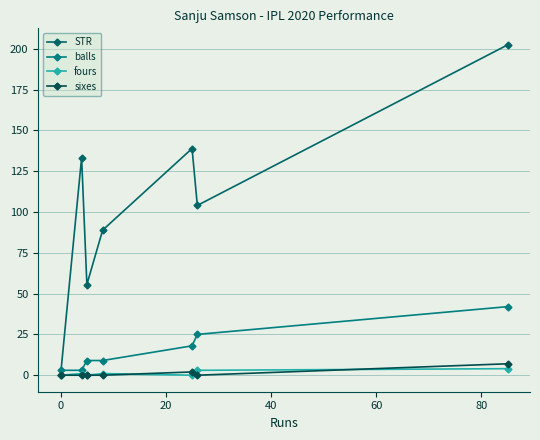

How many lines are shown in the chart?

4